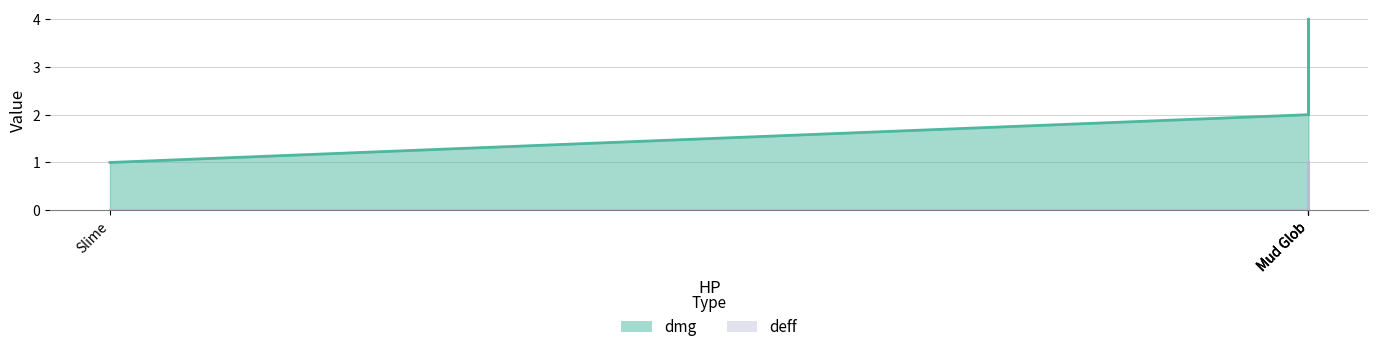

True or false: dmg has a value of 1 at Slime.

True